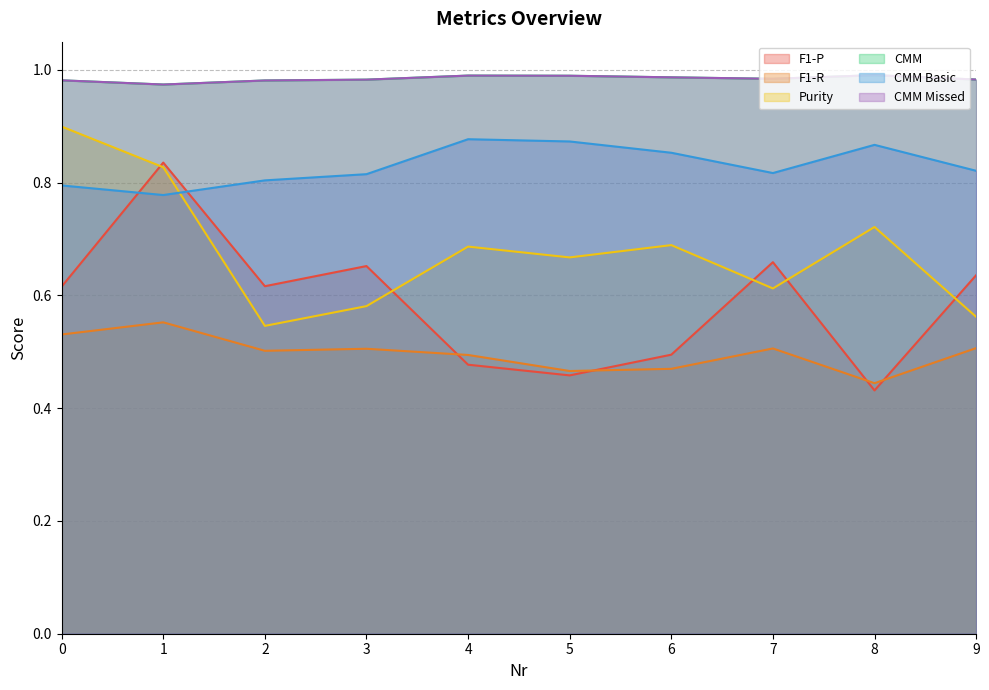

What is the maximum value shown in the chart?

1.0